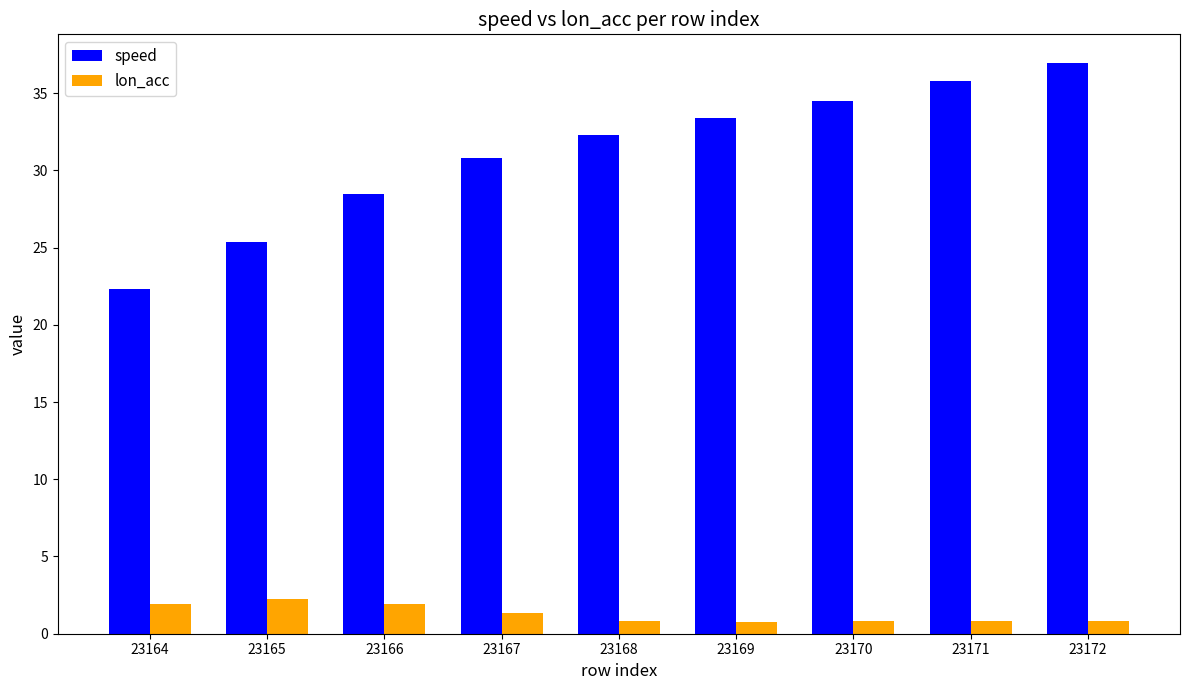

At how many categories does at least one series exceed 13?

9